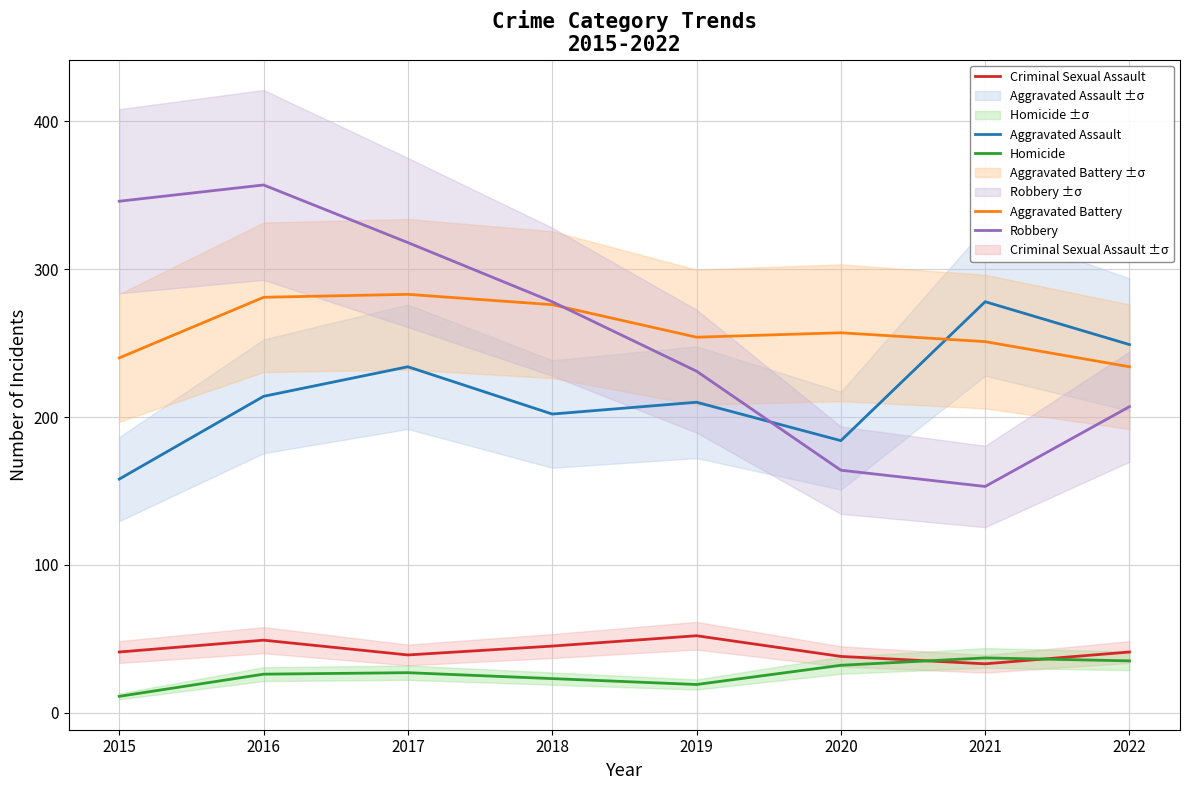

Where is the first local maximum for Aggravated Assault?

2017